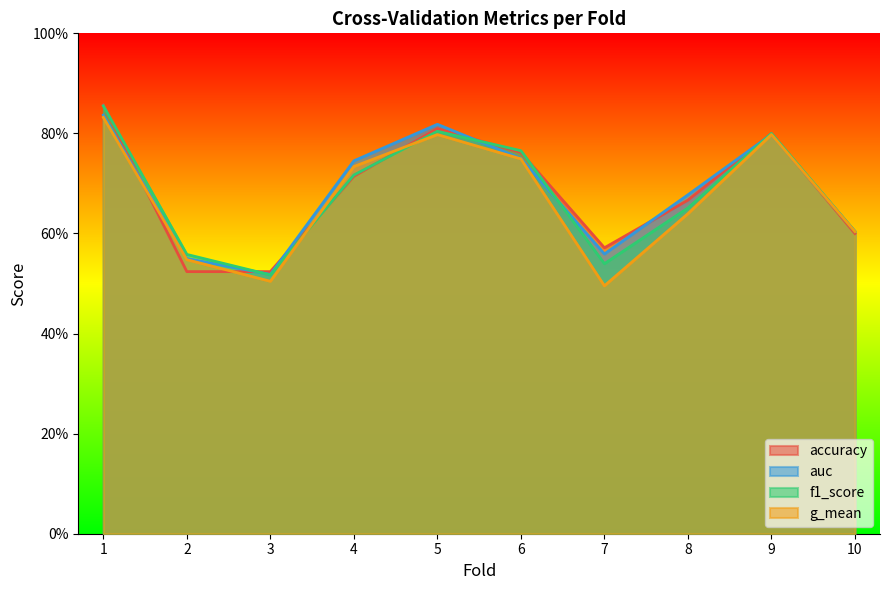

At which label does auc reach its minimum?

3